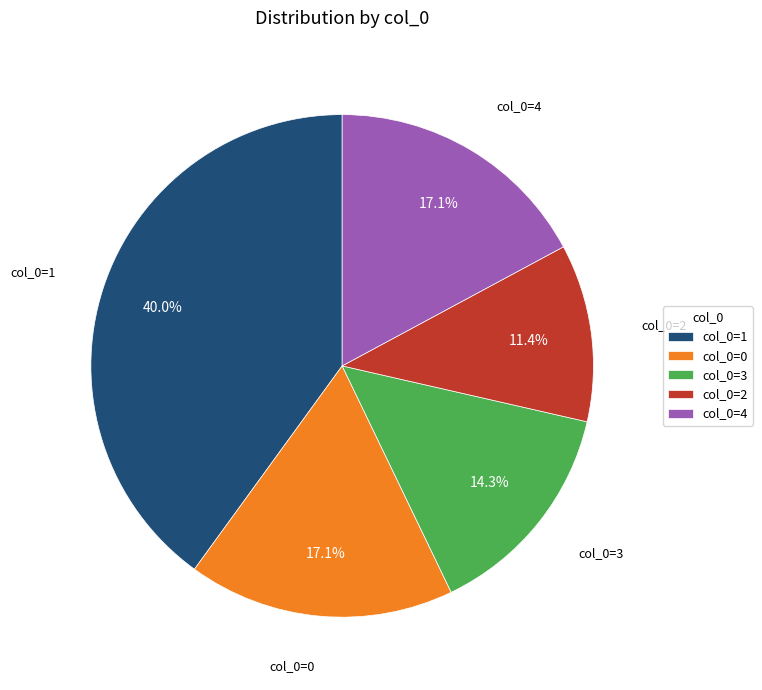

Is there any slice that represents more than half of the pie?

No